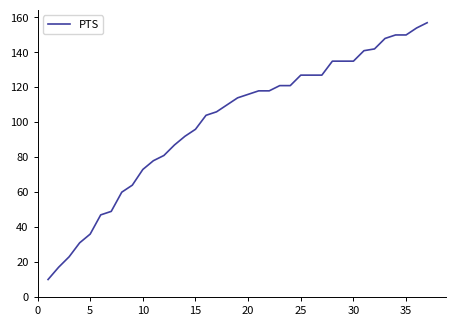

What is the difference between the maximum and minimum values?

147